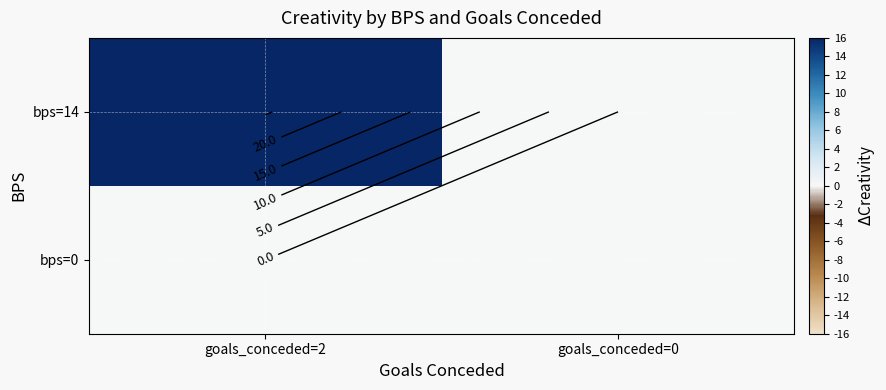

At which label does bps=14 reach its minimum?

goals_conceded=0